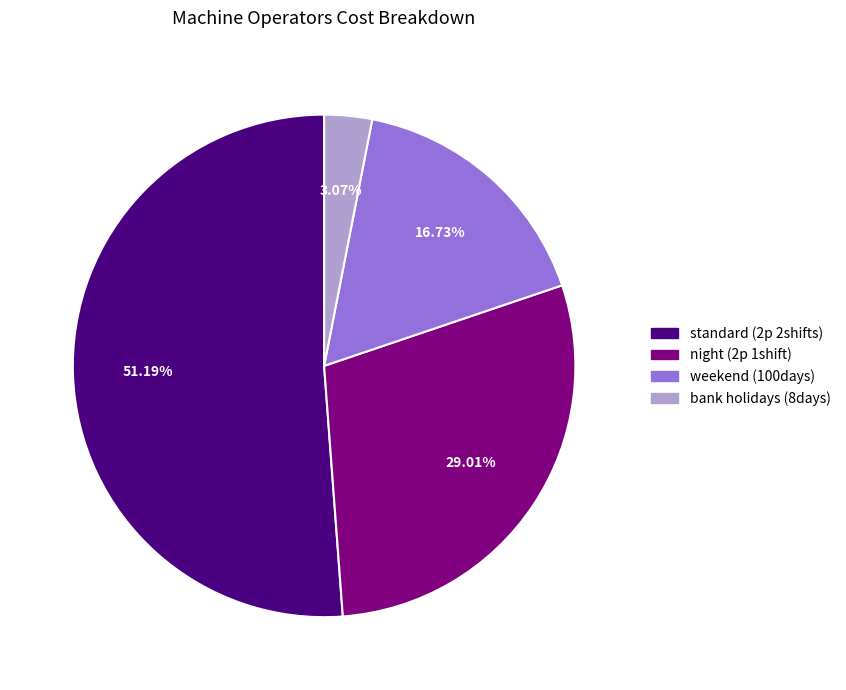

Does any single category account for the majority?

Yes